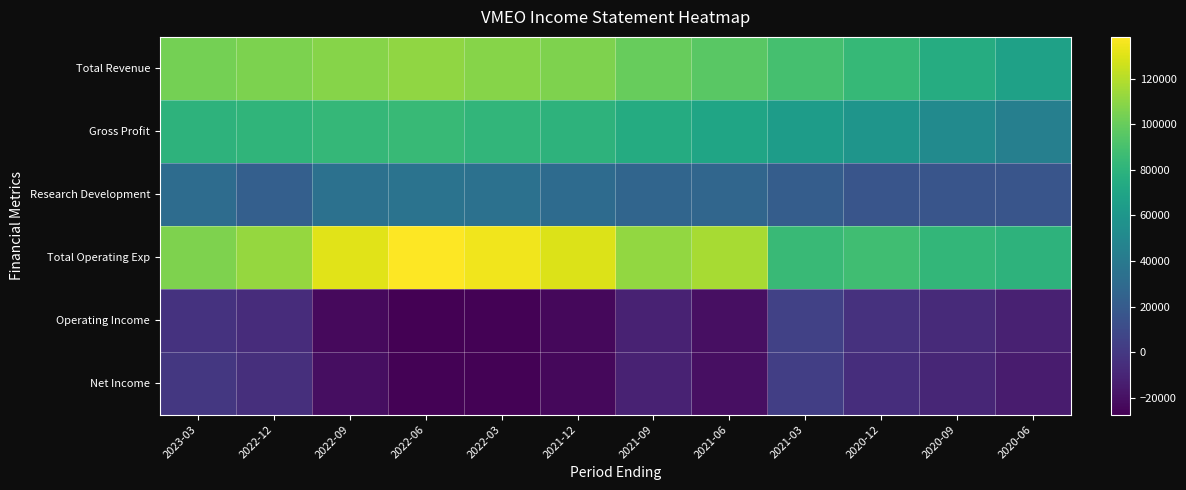

What is the difference between the highest and lowest values at 2022-06?

165600